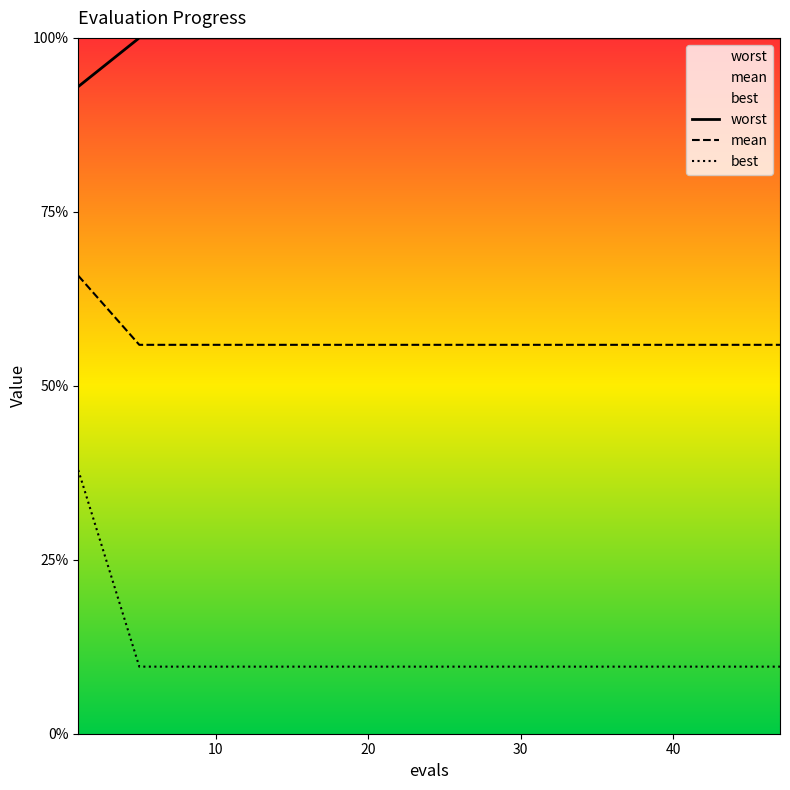

Count the best values in the range 0 to 1.

19